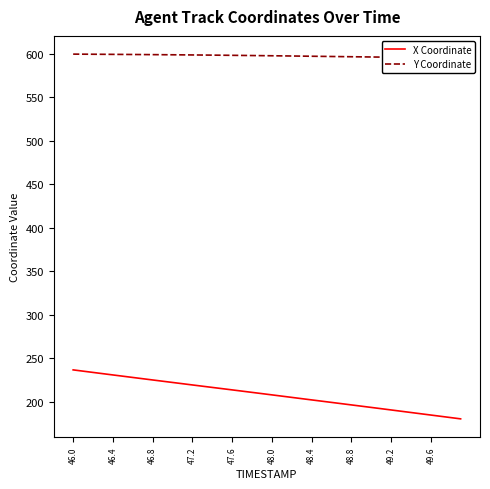

What is the lowest value of the X Coordinate series?

180.6